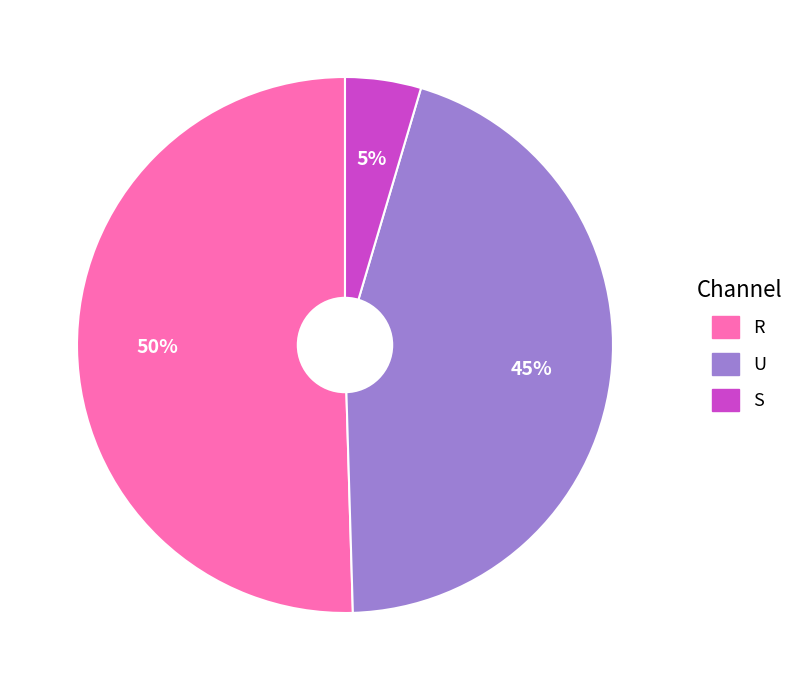

What is the majority slice?

R